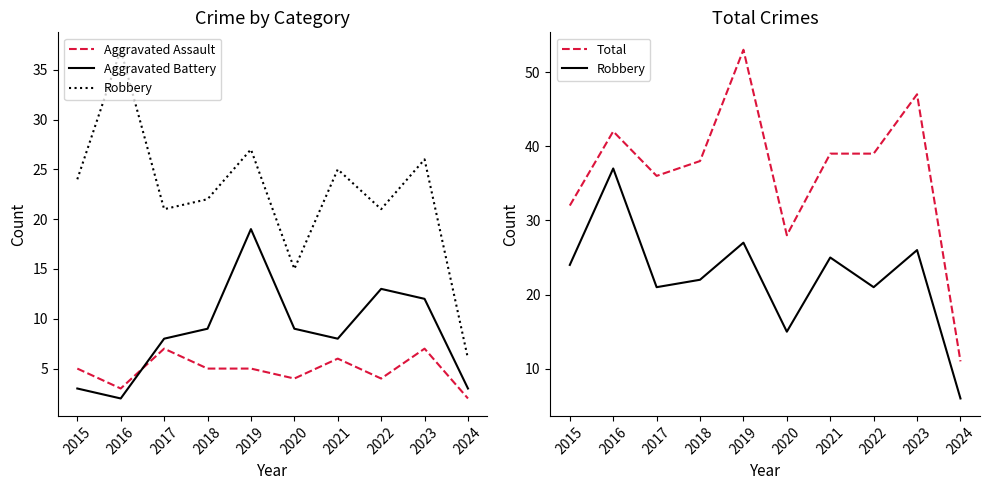

What is the value of the Robbery point at the 9th from the left?

26